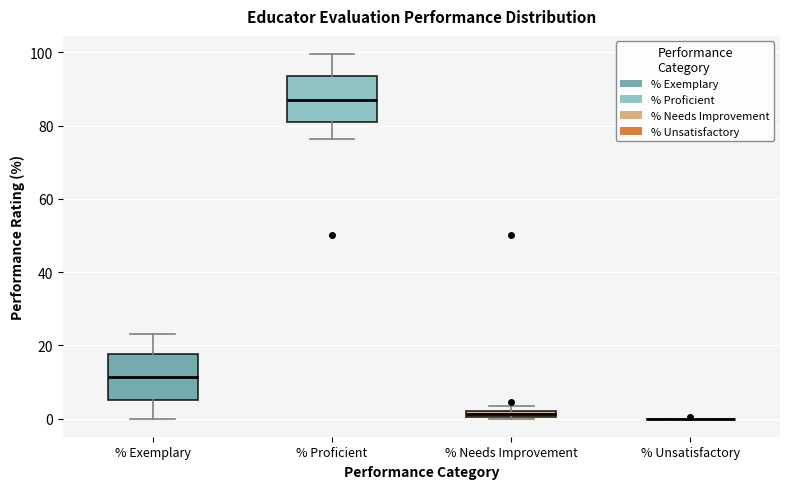

Where is the lower edge of the box for % Needs Improvement on the y-axis? The values are not printed on the chart, so give them approximately, as read against the axis.

0